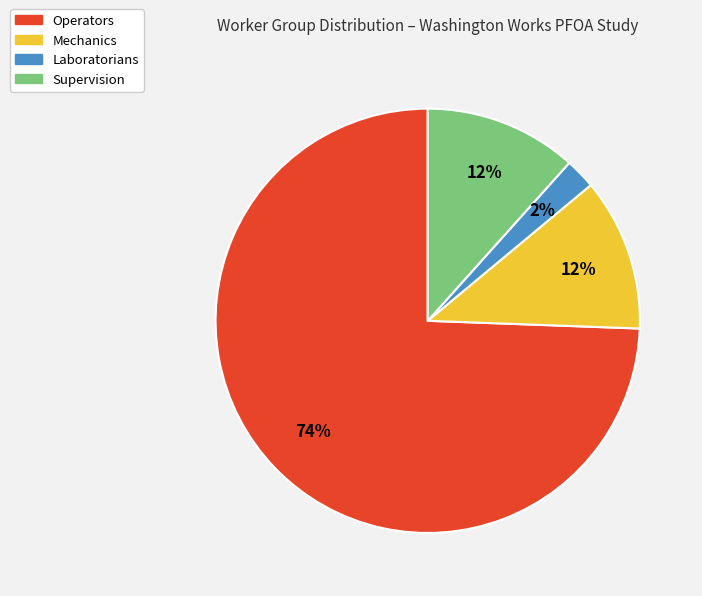

To the nearest percent, what is the difference between the largest and smallest slice percentages?

72%